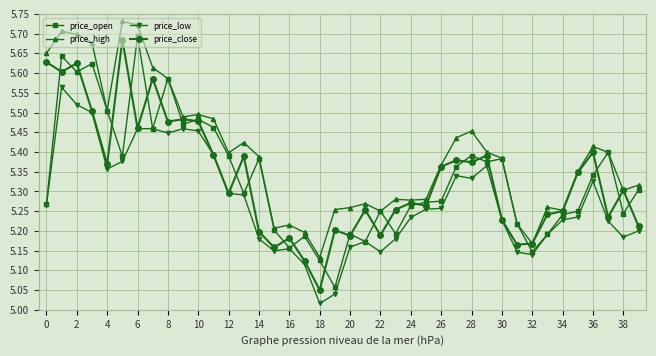

True or false: price_high and price_low cross at least once.

False